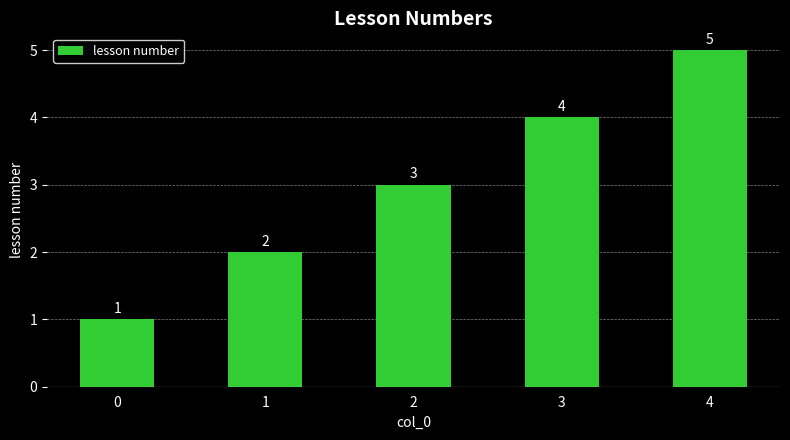

How many categories are shown in the chart?

5